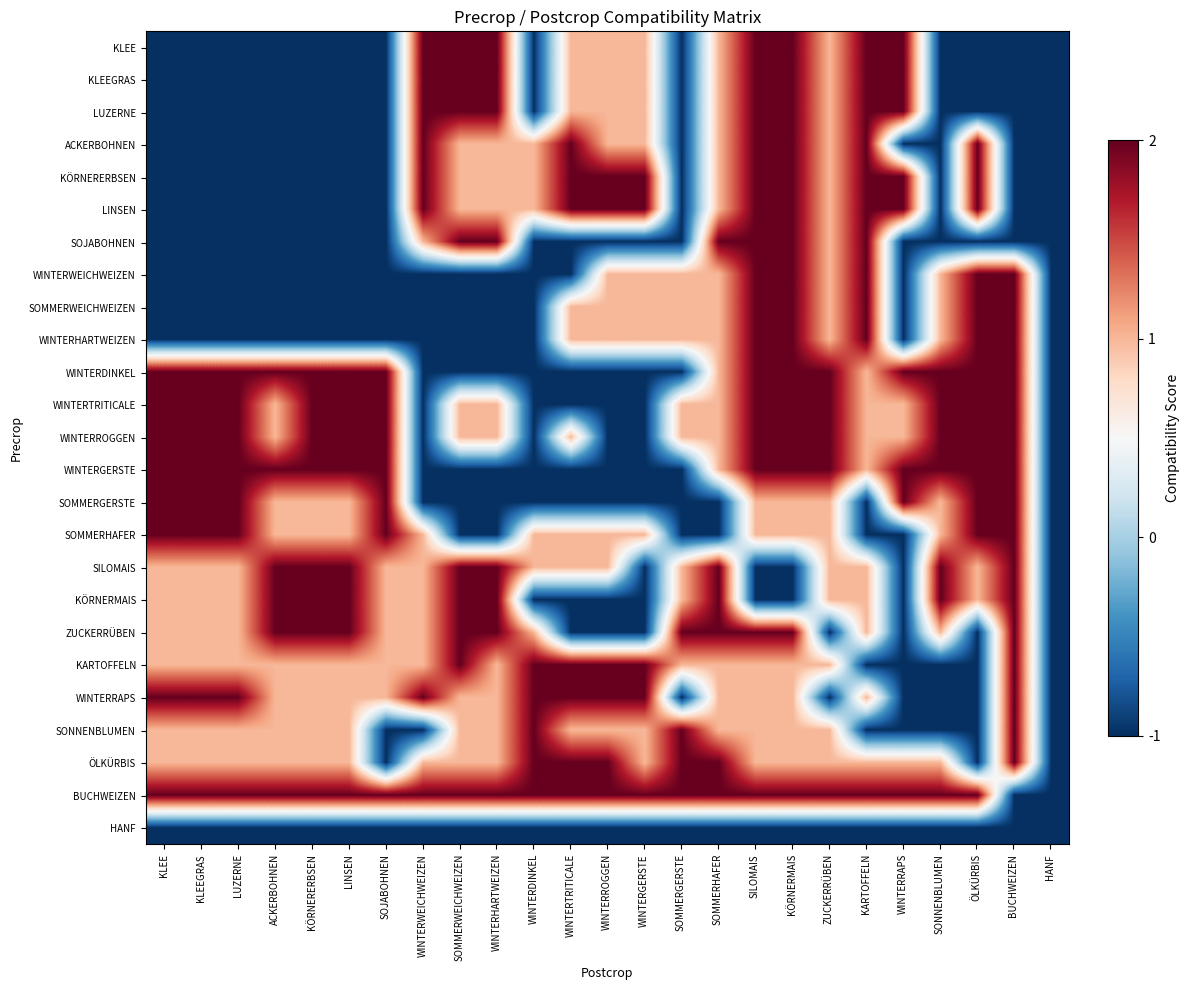

Rank the series by their maximum value, from lowest to highest.

HANF, KLEE, KLEEGRAS, LUZERNE, ACKERBOHNEN, KÖRNERERBSEN, LINSEN, SOJABOHNEN, WINTERWEICHWEIZEN, SOMMERWEICHWEIZEN, WINTERHARTWEIZEN, WINTERDINKEL, WINTERTRITICALE, WINTERROGGEN, WINTERGERSTE, SOMMERGERSTE, SOMMERHAFER, SILOMAIS, KÖRNERMAIS, ZUCKERRÜBEN, KARTOFFELN, WINTERRAPS, SONNENBLUMEN, ÖLKÜRBIS, BUCHWEIZEN